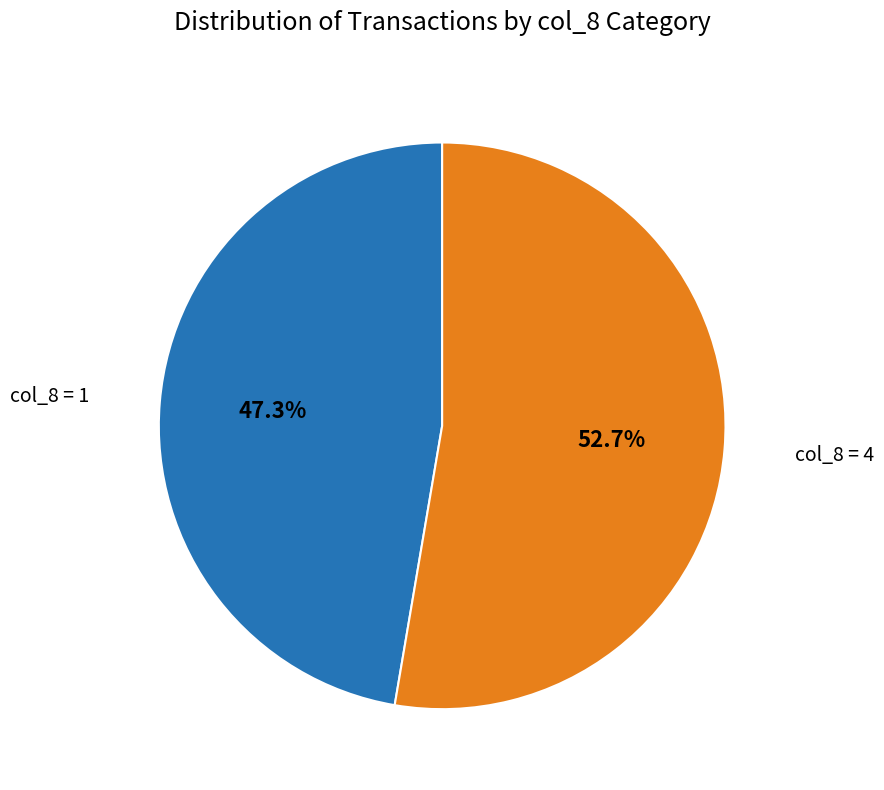

Is there a majority slice in this chart?

Yes